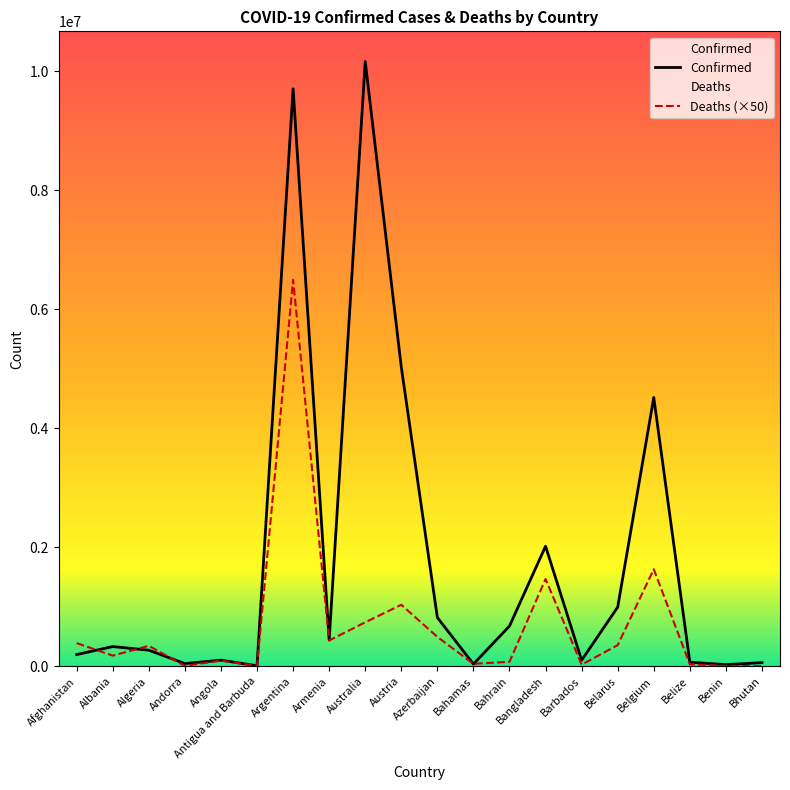

Reading left to right, transcribe all the data shown in this chart.

Confirmed: 197434	331601	270612	46147	103131	9008	9703938	441444	10161241	5027739	819588	37203	676451	2018215	102230	994037	4517212	68704	27638	61730
Deaths: 389800	179400	343950	7750	95850	7250	6492750	433950	739150	1033850	494300	41650	76000	1467000	27950	355900	1631800	34000	8150	1050